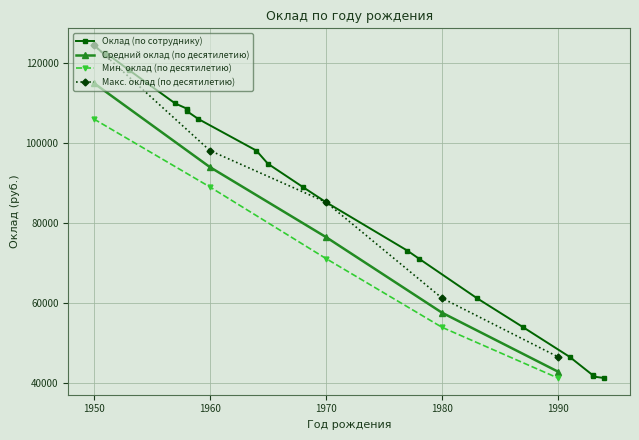

At which category does the data reach its first local valley?

4